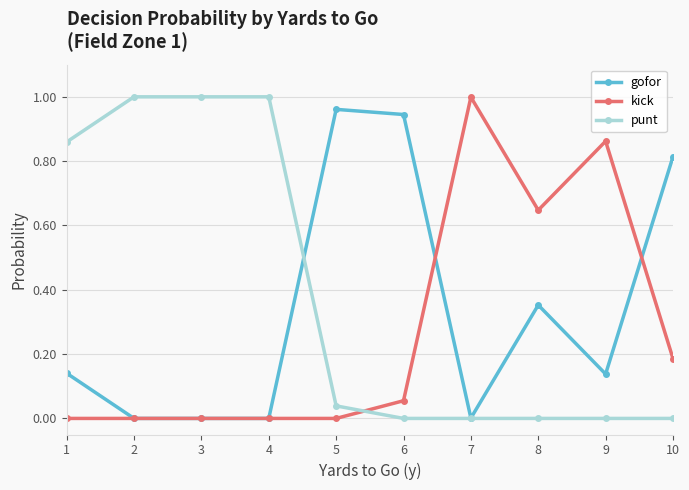

Count the number of data series in this chart.

3